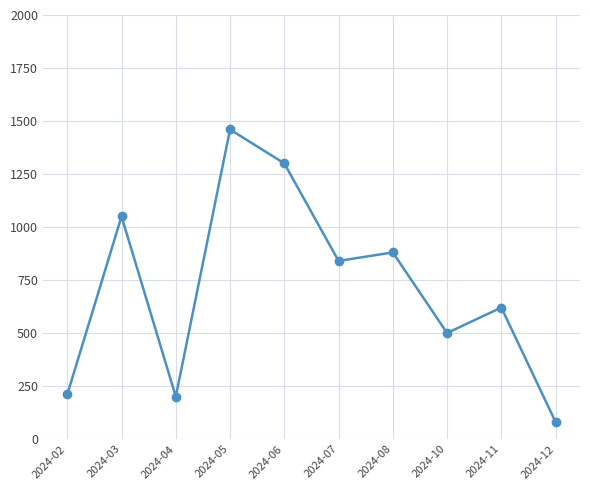

Reading right to left, what are all the values shown in this chart?

2024-12=80	2024-11=620	2024-10=500	2024-08=880	2024-07=840	2024-06=1300	2024-05=1460	2024-04=200	2024-03=1050	2024-02=210